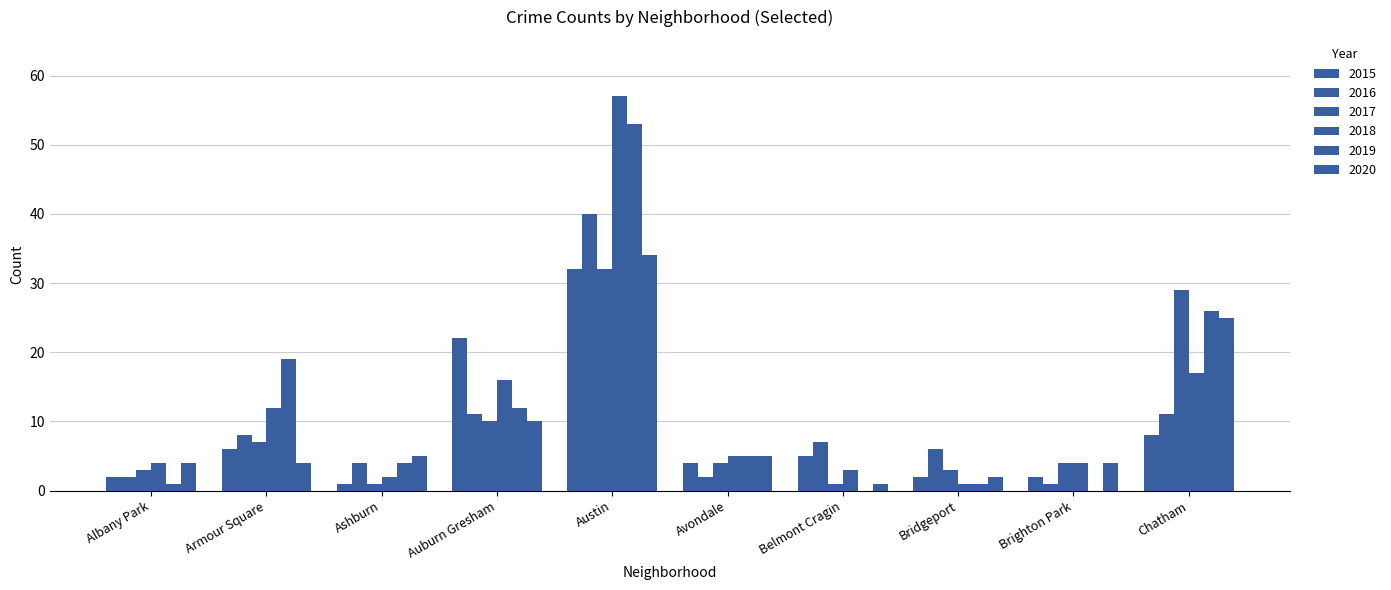

The value of 2017 at Austin is 13. True or false?

False